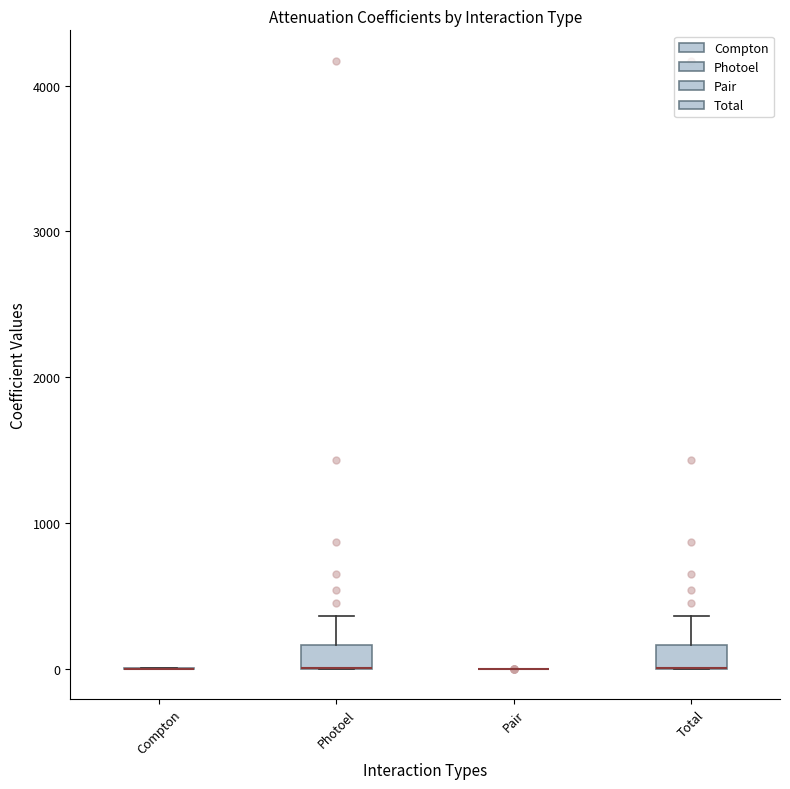

Reading left to right, read every box against the y-axis: the position of its median line, the range the box covers, and the ends of its whiskers. The values are not printed on the chart, so give them approximately, as read against the axis.

Compton: box collapsed to a line at 0, whiskers 0 to 0
Photoel: median 0 (drawn on the box's lower edge), box 0 to 200, whiskers 0 to 400
Pair: box collapsed to a line at 0, whiskers 0 to 0
Total: median 0 (drawn on the box's lower edge), box 0 to 200, whiskers 0 to 400